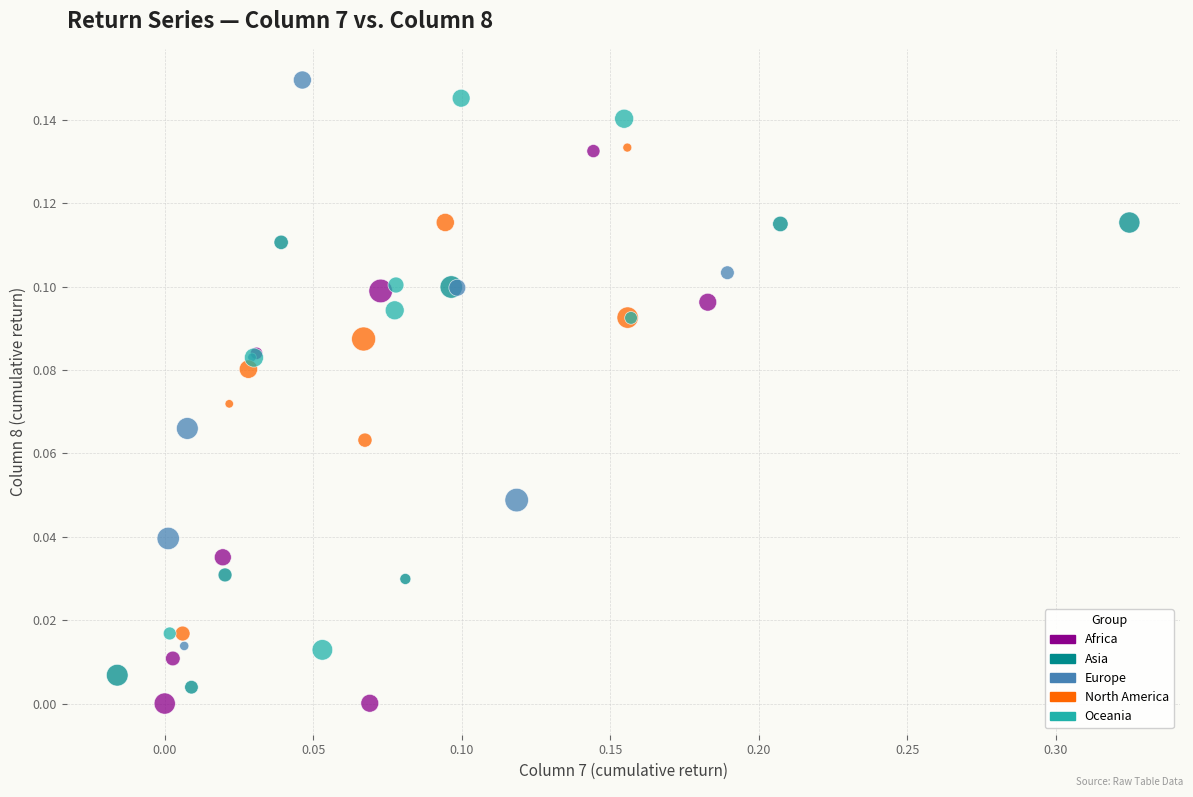

Which series has the largest Y range (max minus min)?

Europe